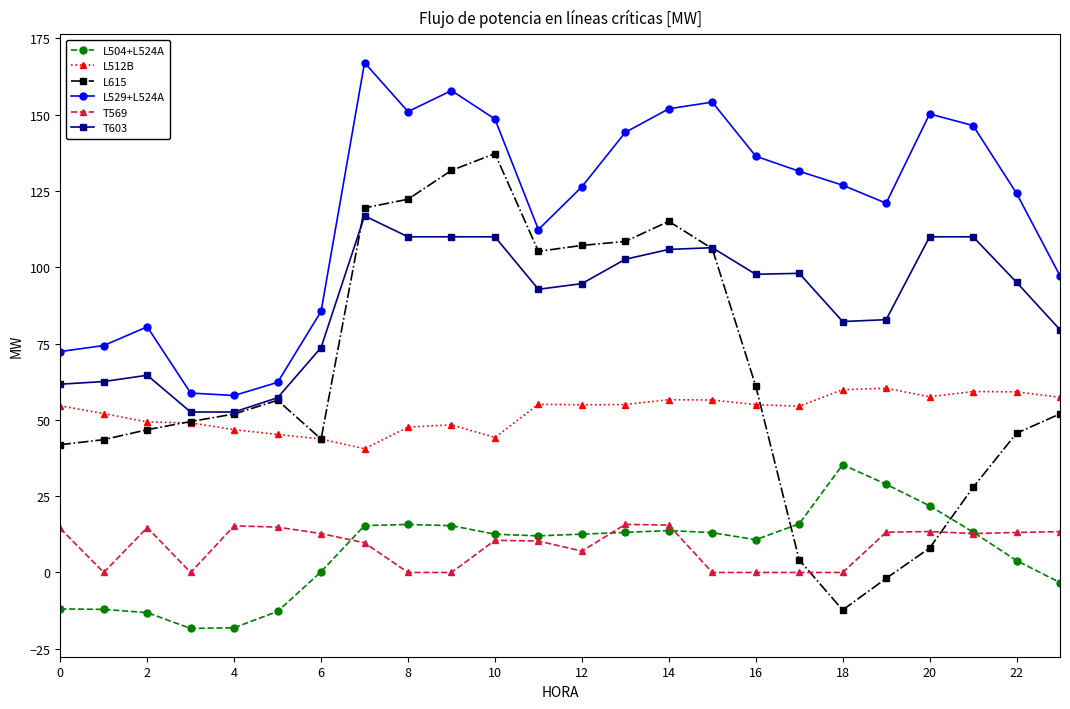

What is the highest value of the L512B series?

60.4